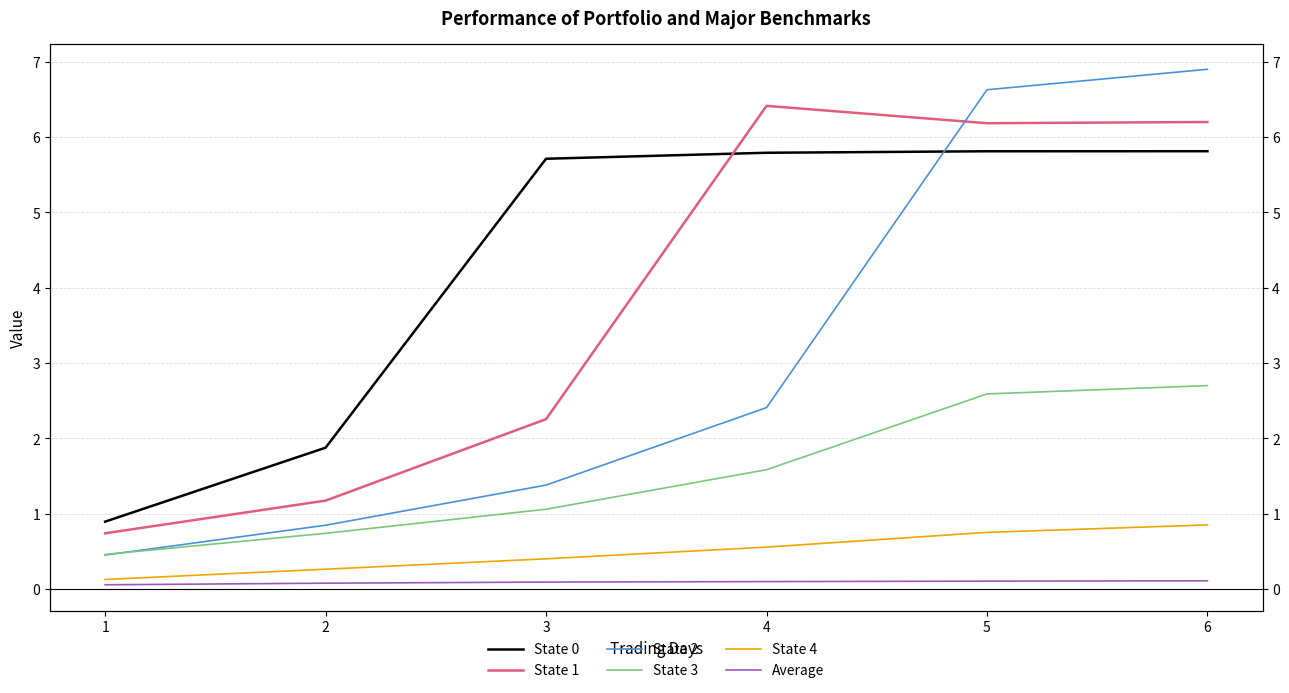

At which label does State 0 first exceed 5?

3